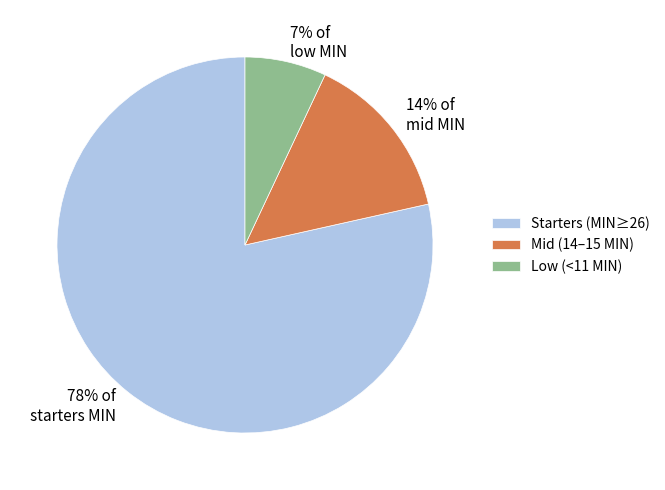

Is the sum of Mid (14–15 MIN) and Low (<11 MIN) greater than half?

No